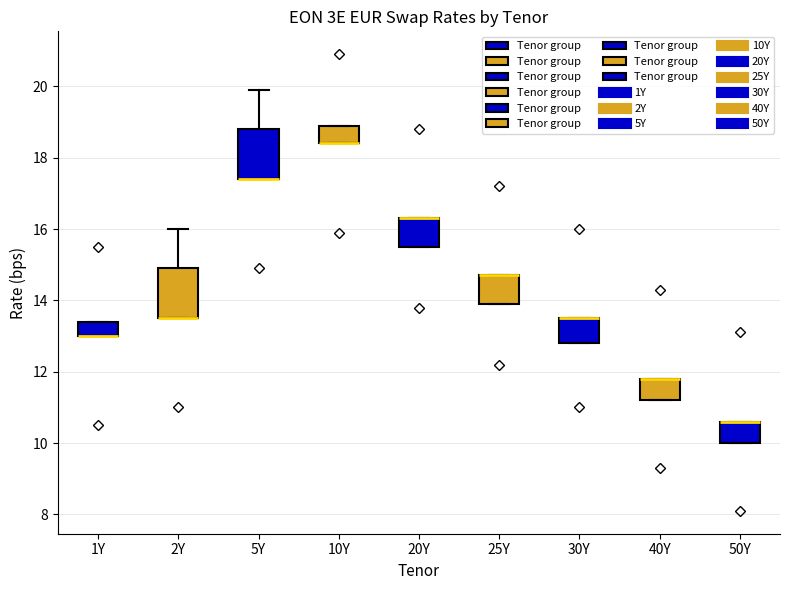

Where is the lower edge of the box for 30Y on the y-axis? The values are not printed on the chart, so give them approximately, as read against the axis.

12.8